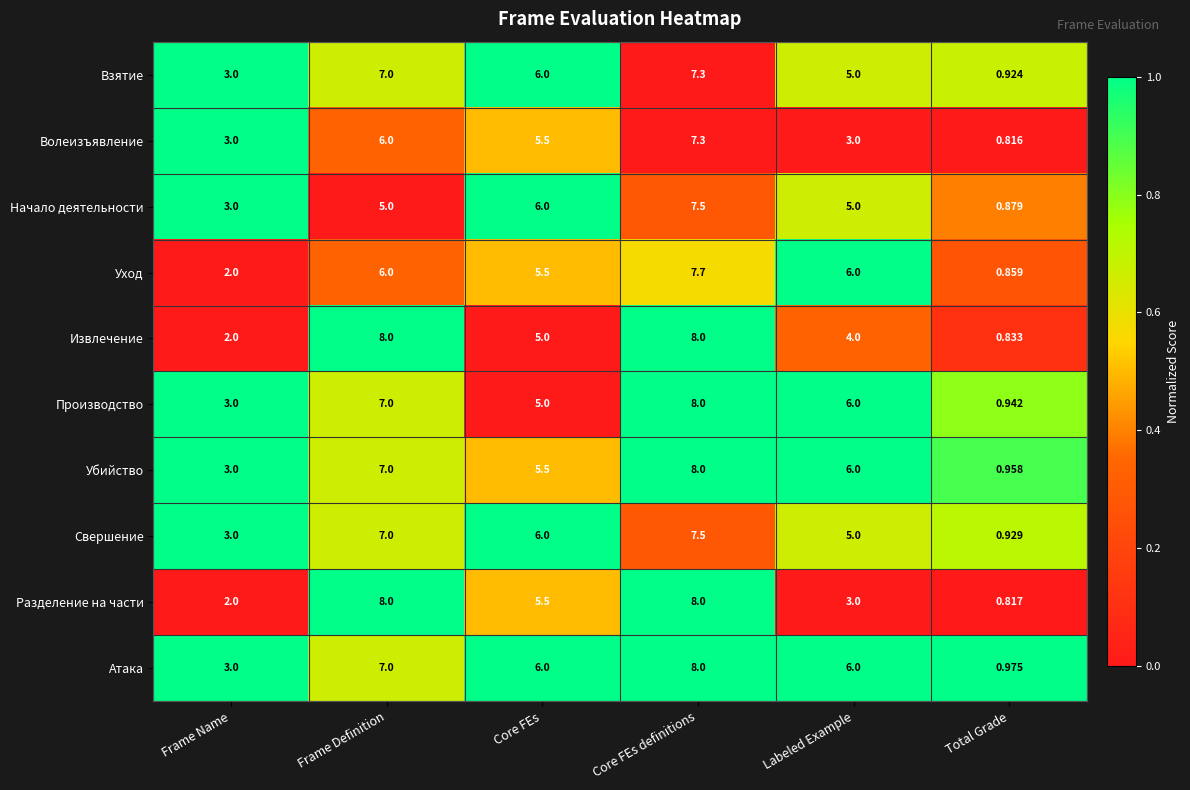

At which category is the sum across all series the highest?

Core FEs definitions